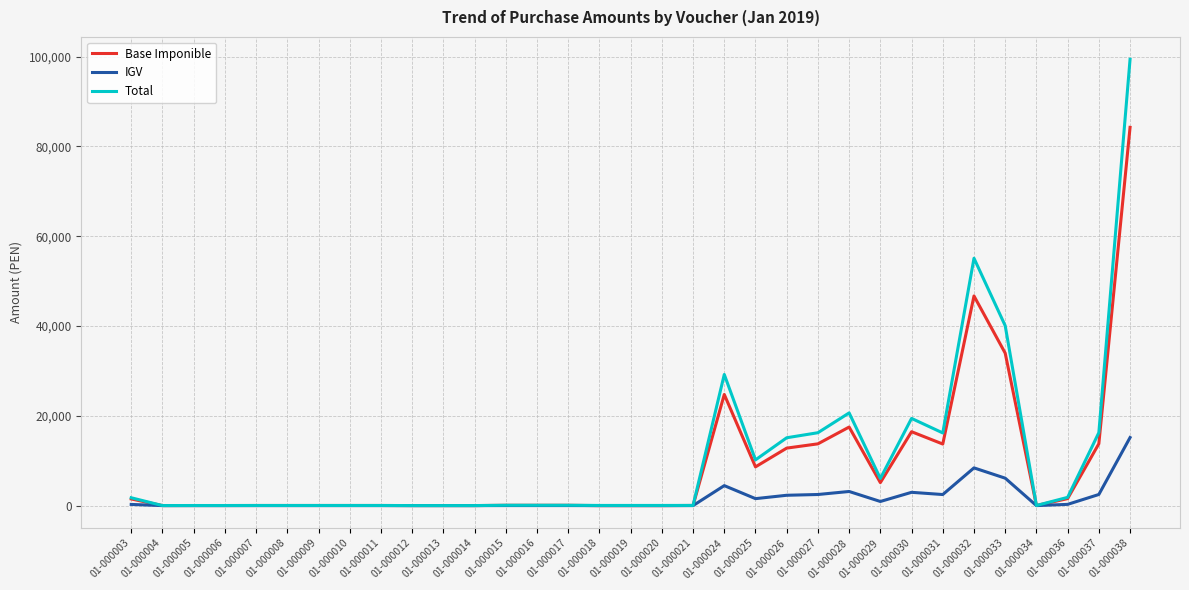

What value does the Base Imponible series have at 01-000005?

20.3